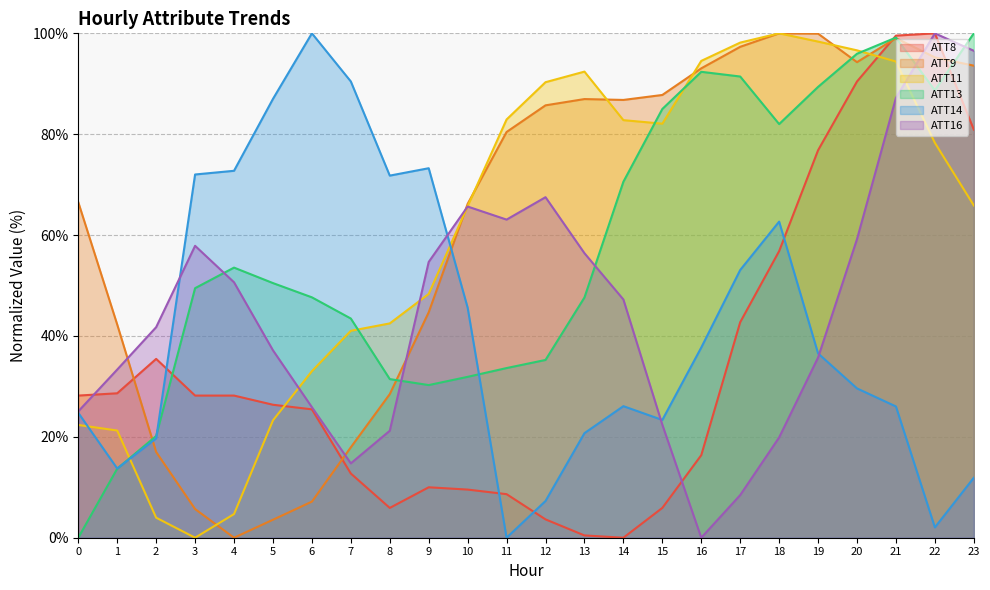

What value does the ATT13 series have at 12?

35.2